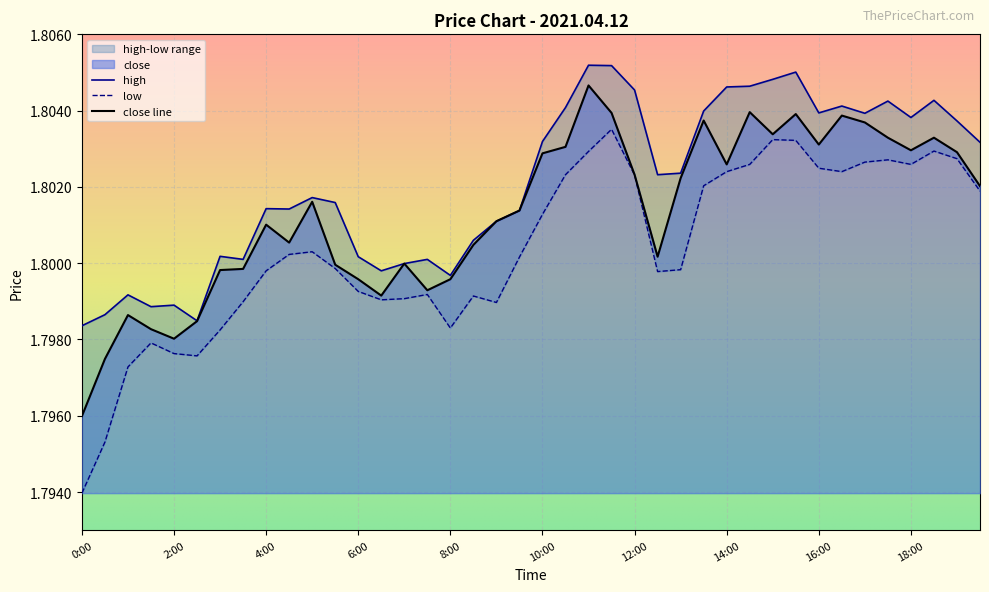

True or false: high has more than 2 interior local peaks.

True